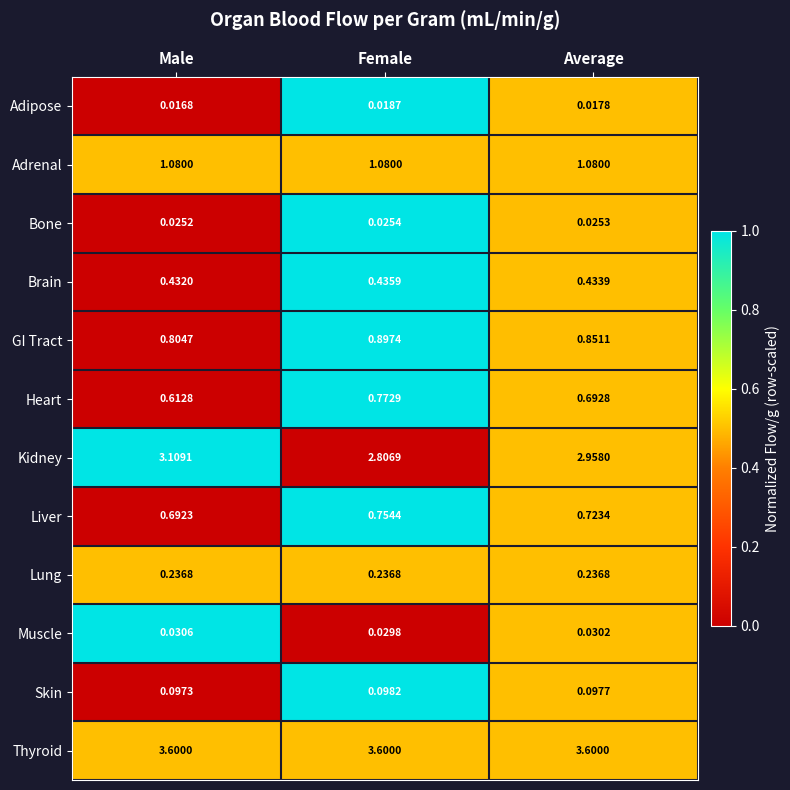

At which label is Heart closest to 0?

Male